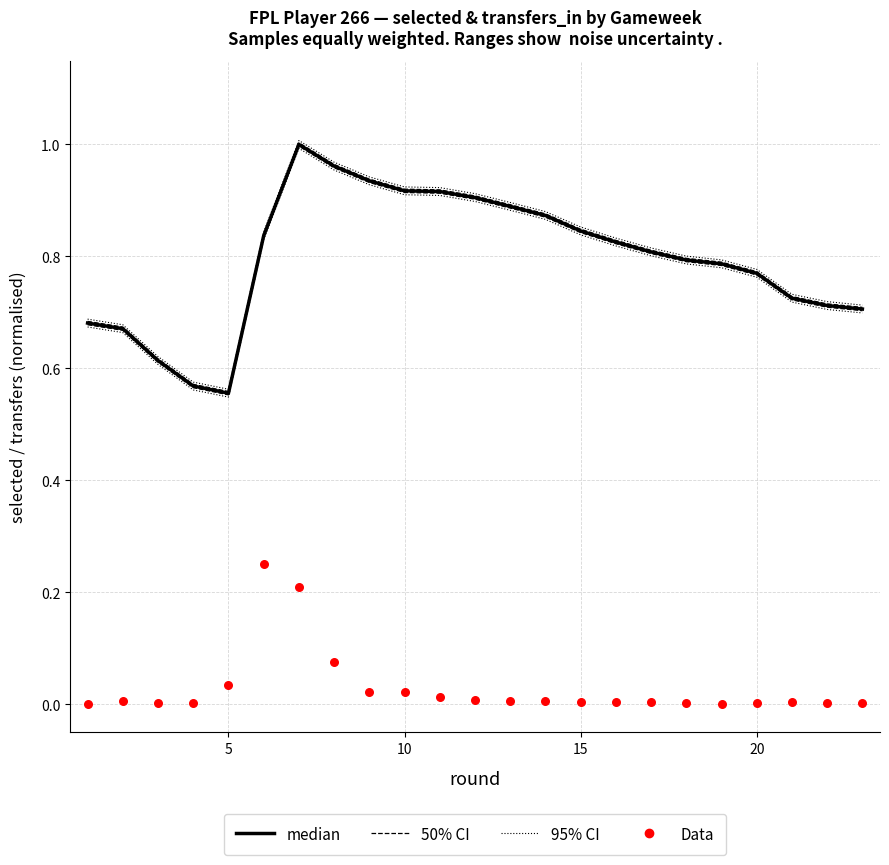

Which series reaches the maximum Y coordinate?

95% CI